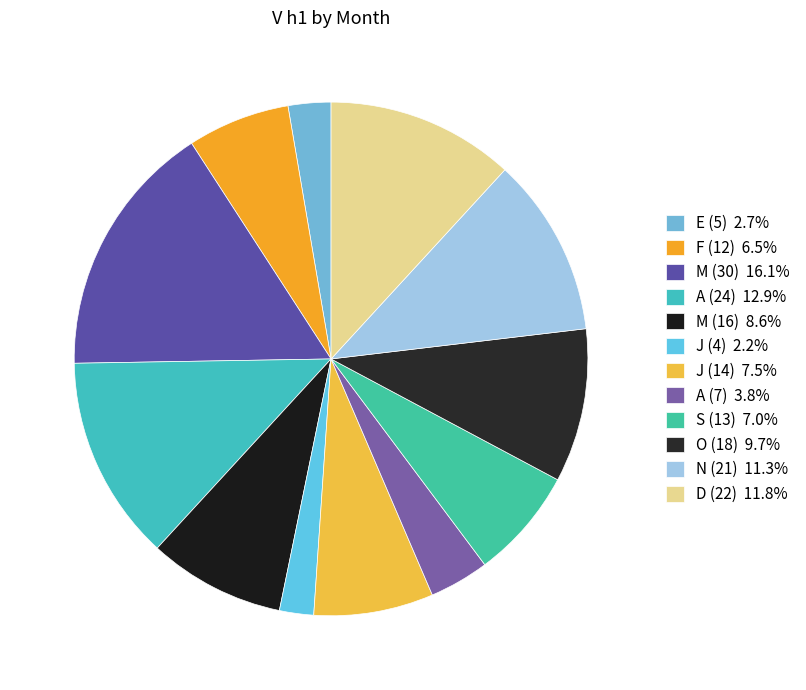

Is there a majority slice in this chart?

No